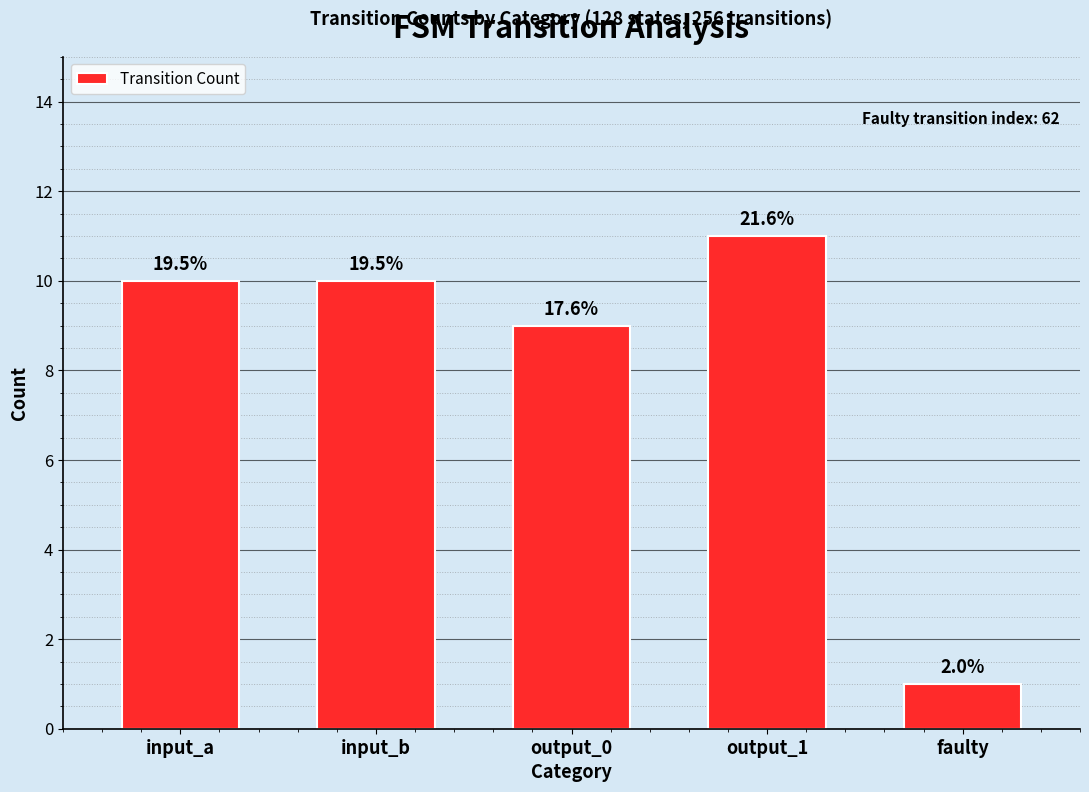

How many bars are there in total?

5